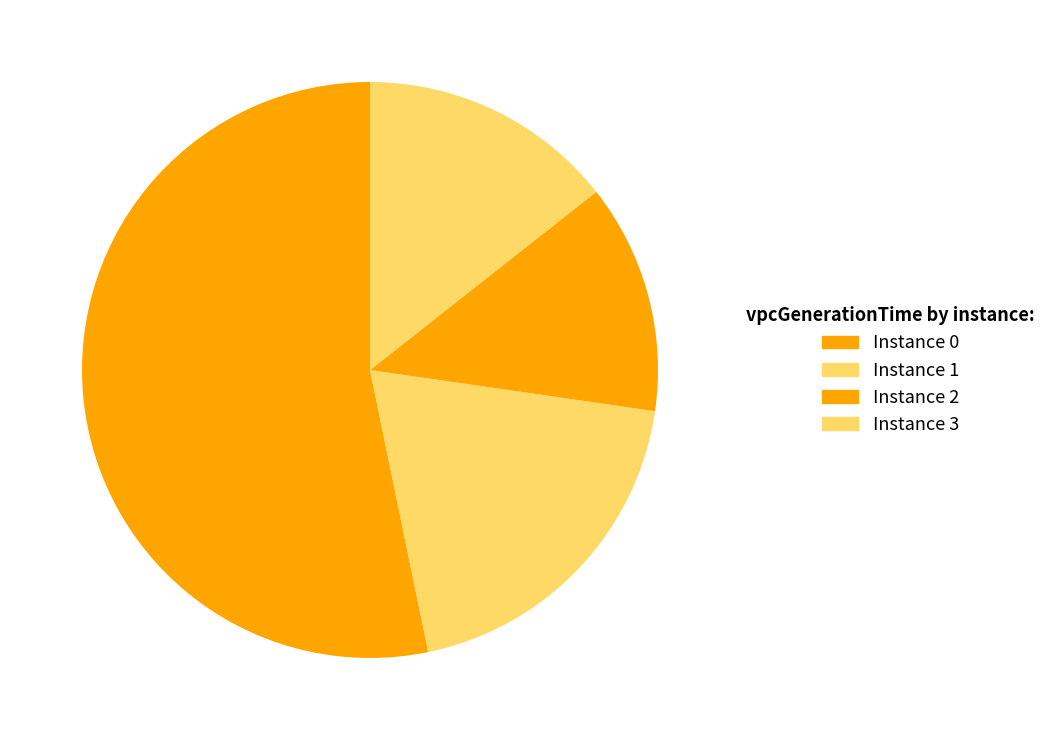

How many segments does this pie chart have?

4